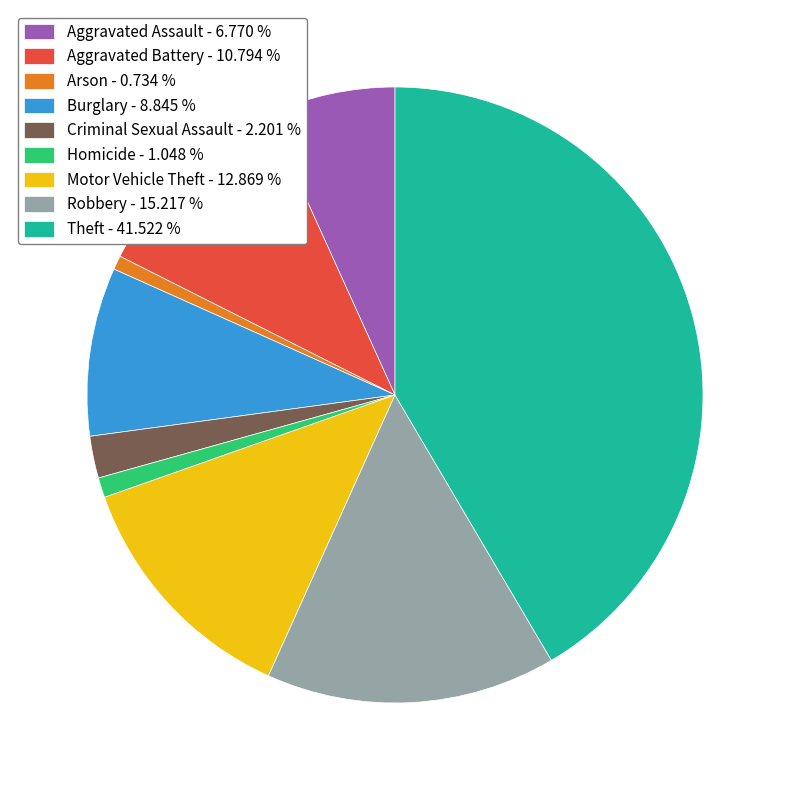

Between Homicide - 1.048 % and Theft - 41.522 %, which is larger?

Theft - 41.522 %